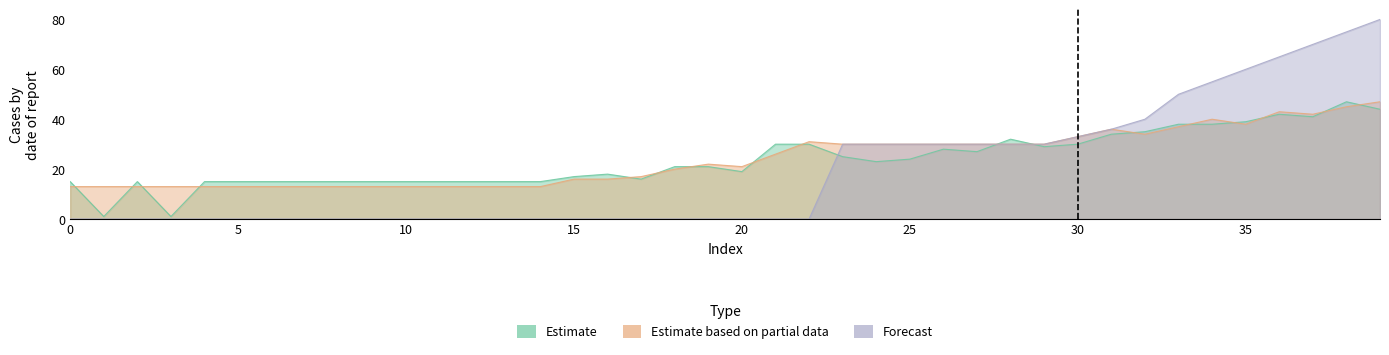

What is the difference between the maximum and minimum values in the Estimate based on partial data series?

34